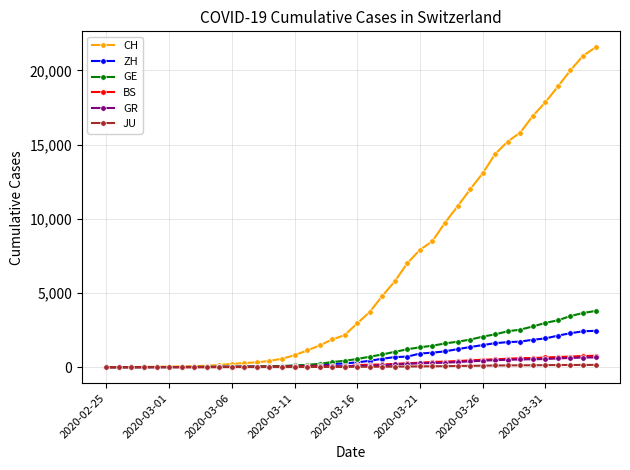

Which series has the largest total across all categories?

CH